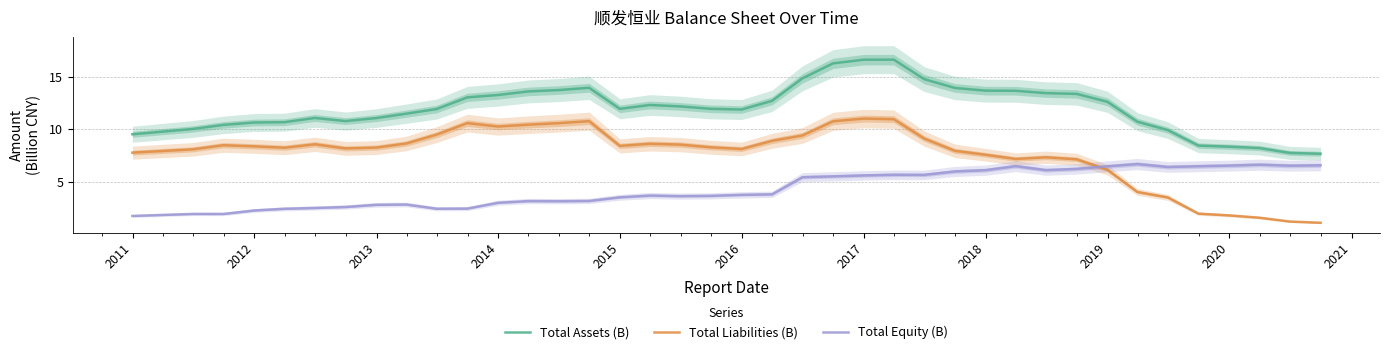

How many data points in Total Equity (B) are less than 3?

11